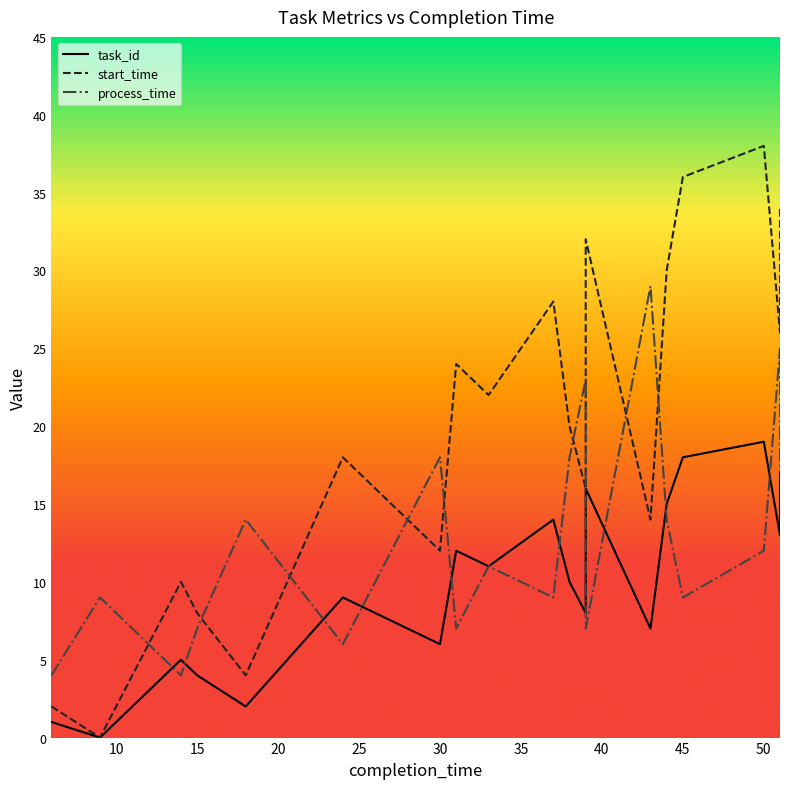

The task_id series shows 19 at 50. True or false?

True